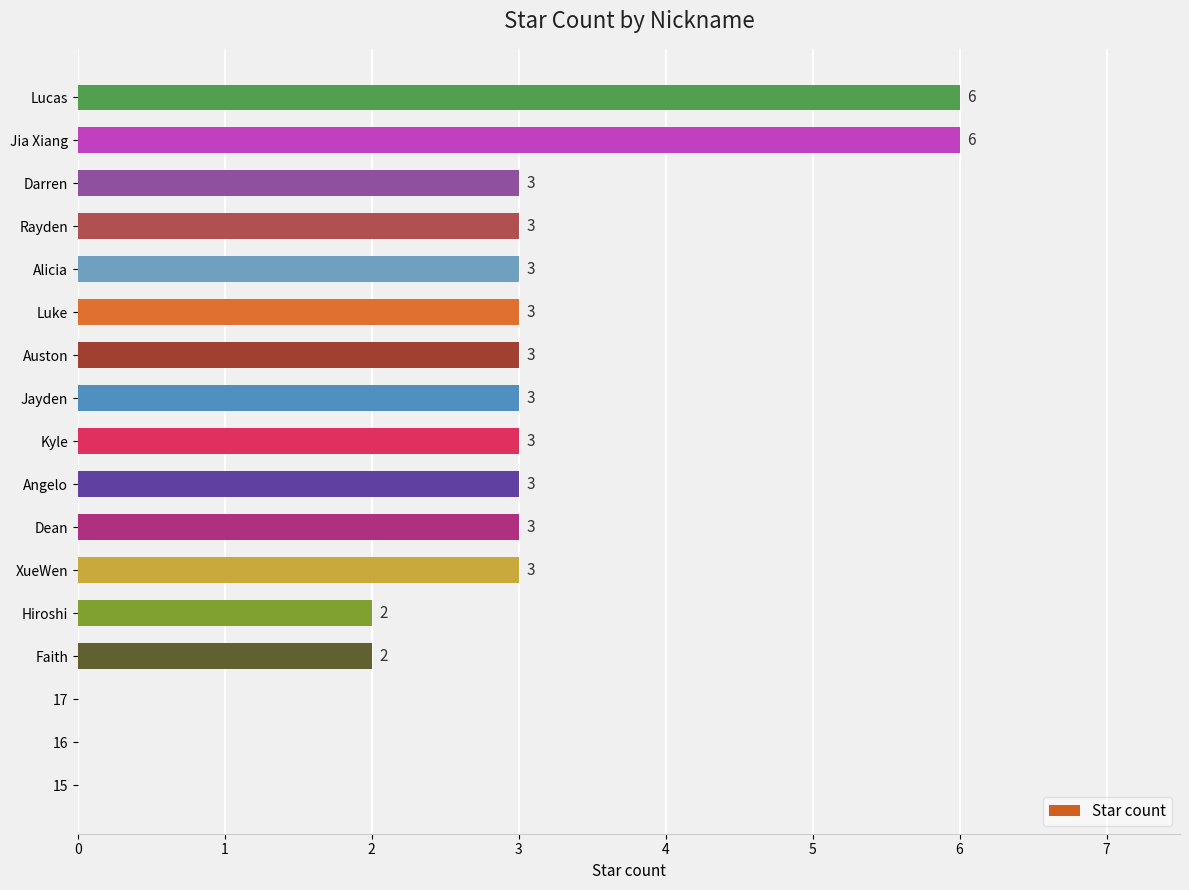

The value at 15 is 11. True or false?

False